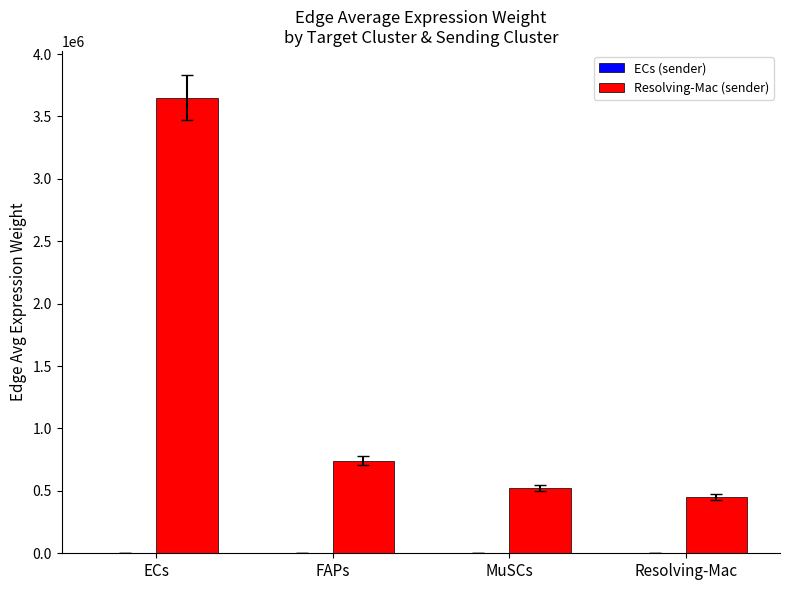

Which series changed the most between MuSCs and Resolving-Mac?

Resolving-Mac (sender)